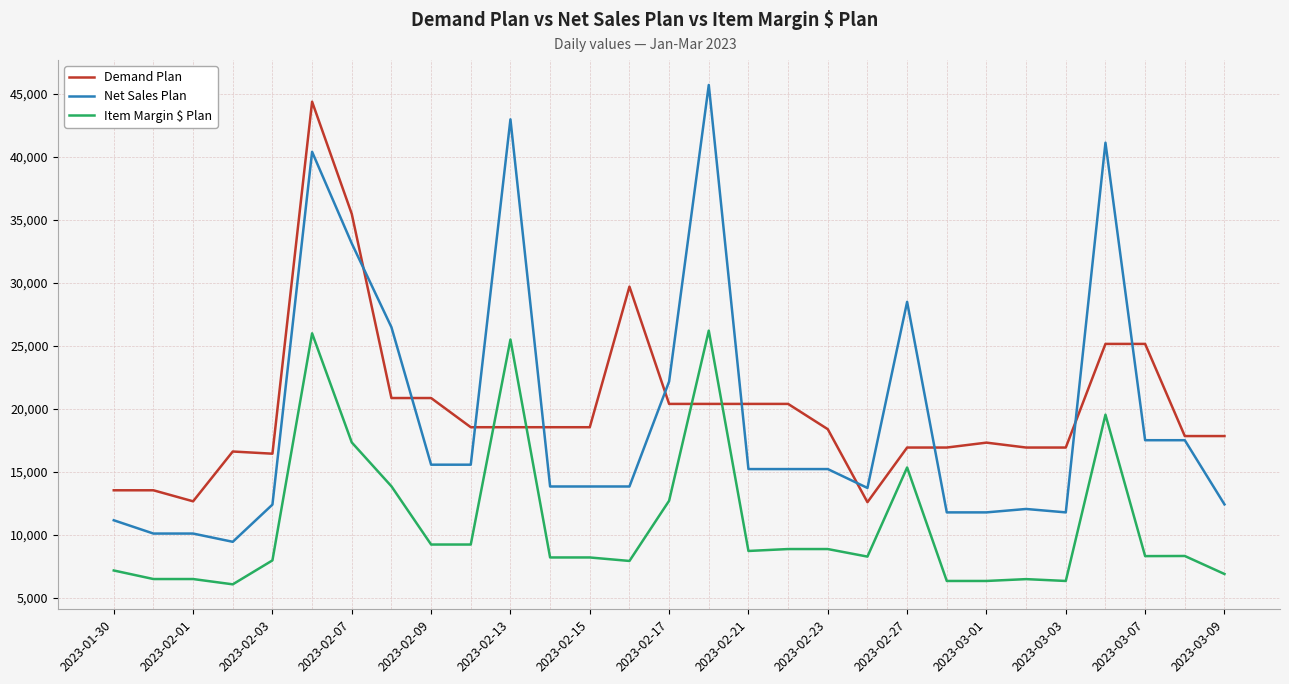

List the series in order of their peak value, lowest first.

Item Margin $ Plan, Demand Plan, Net Sales Plan